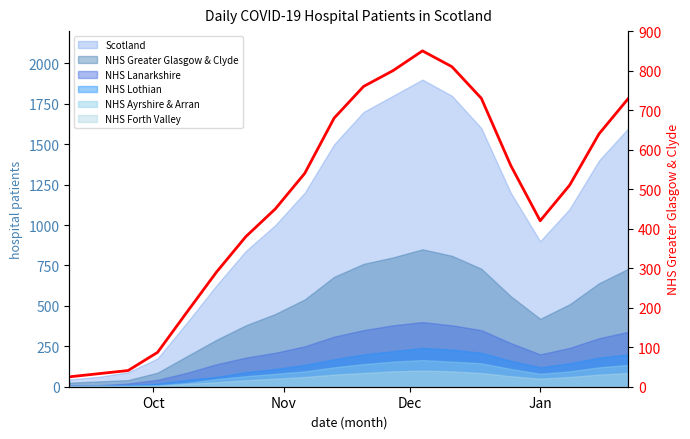

Which label corresponds to the smallest value in the chart?

Oct